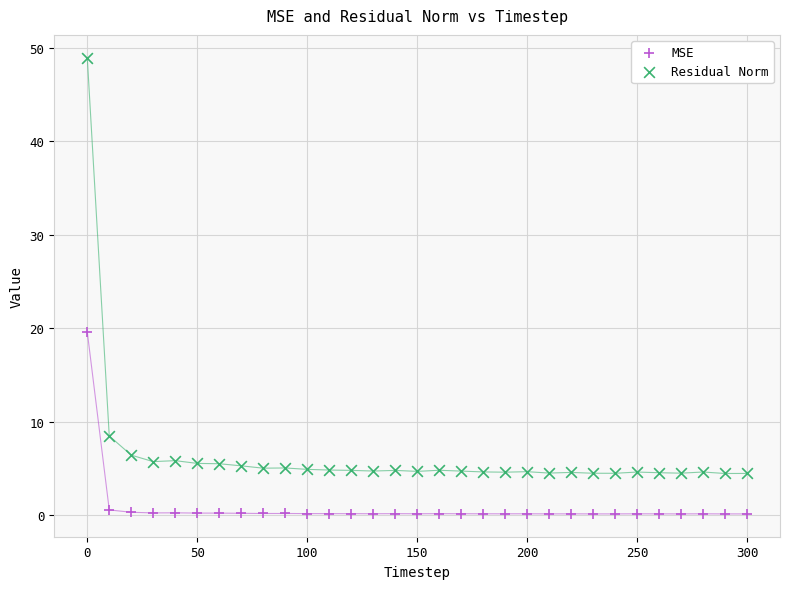

Which series contains the highest Y value?

Residual Norm